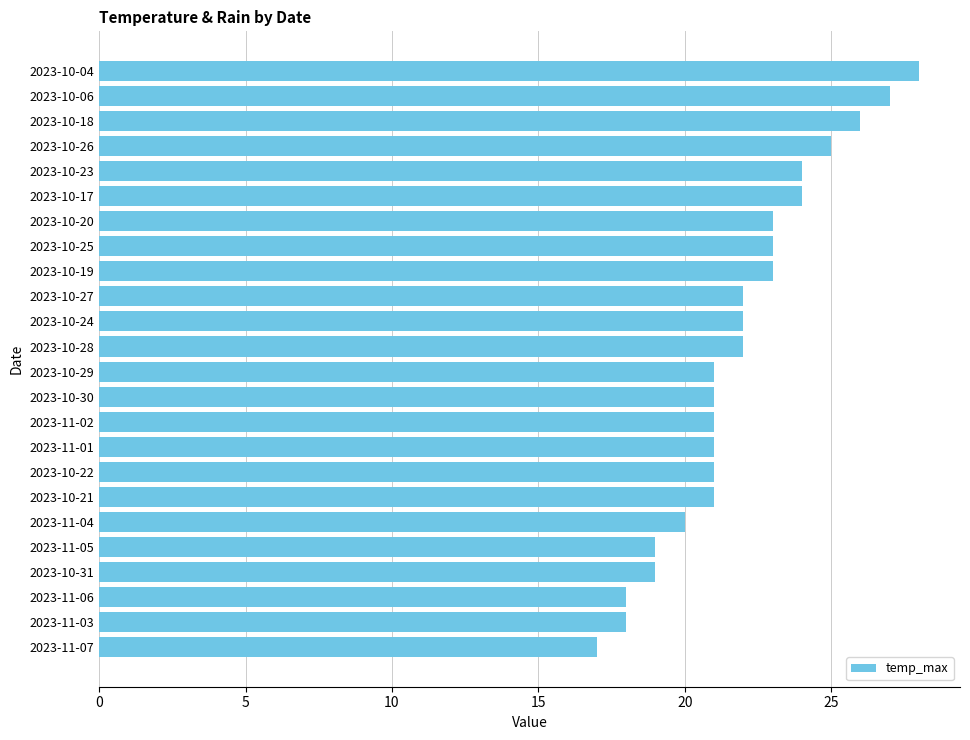

Which label corresponds to the largest value in the chart?

2023-10-04